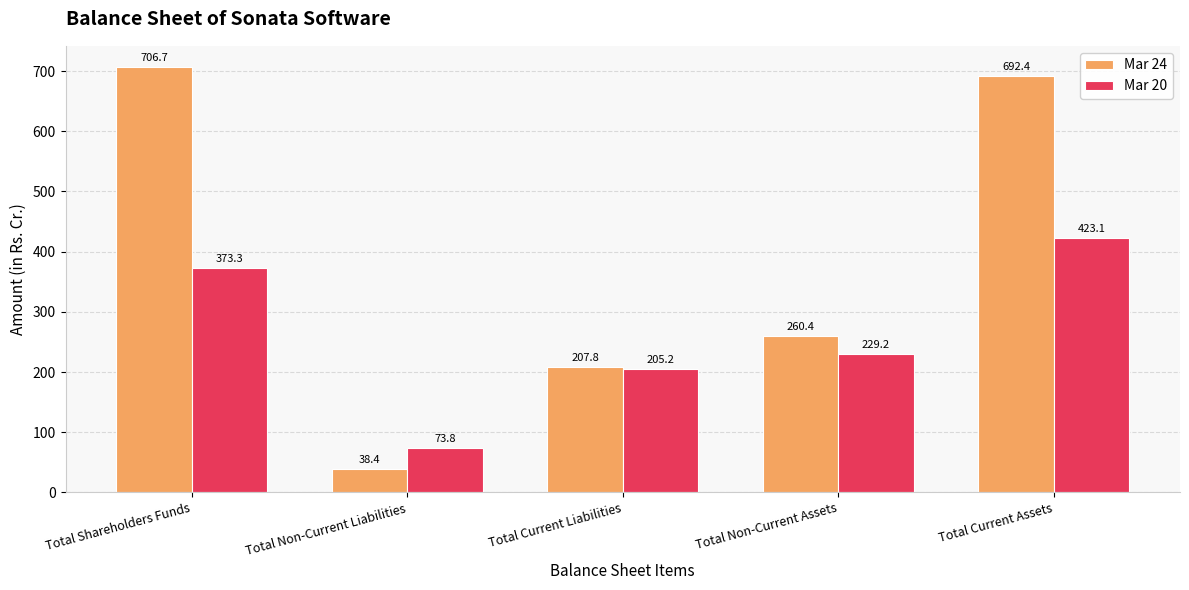

What is the value of the Mar 20 bar at the 4th from the left?

229.2